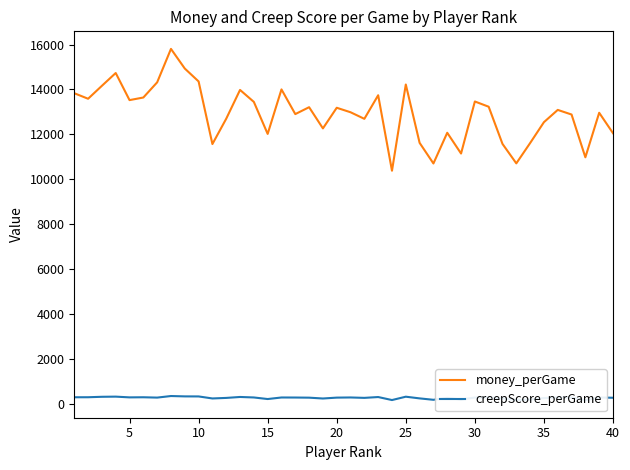

The value of money_perGame at 30 is 20819. True or false?

False